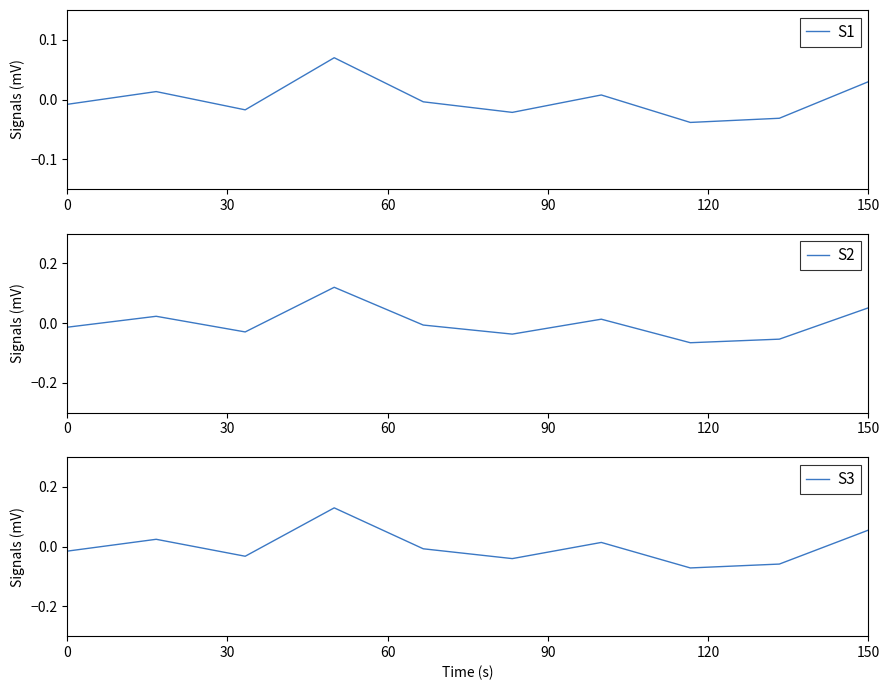

True or false: S1 has a value of 0.0 at 30.

False